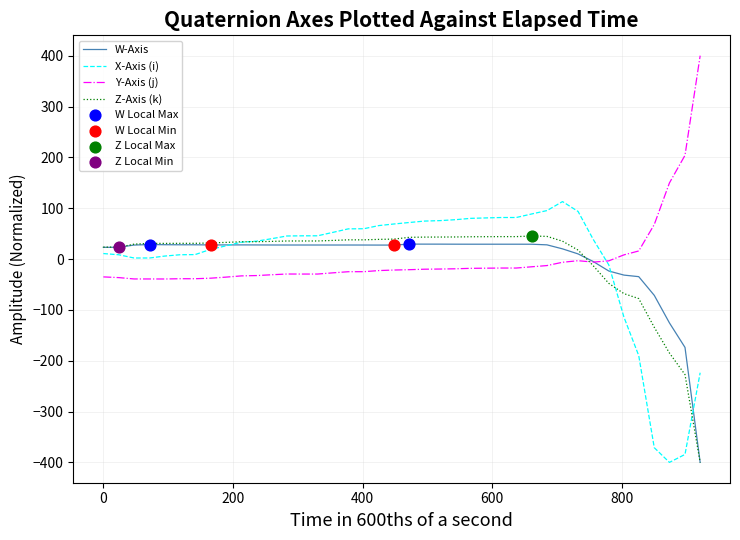

Which series has the widest spread of values?

X-Axis (i)